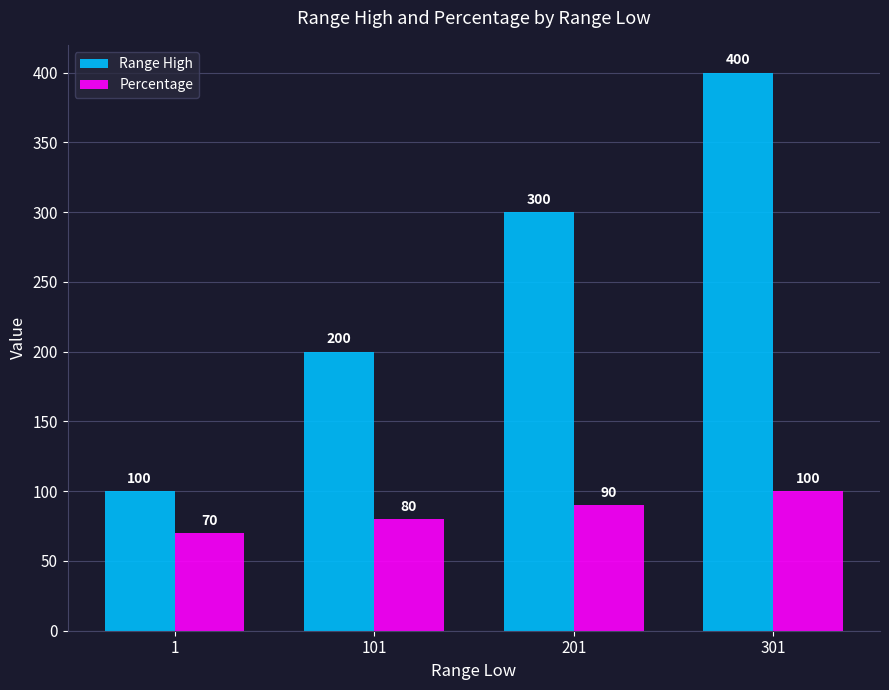

What is the approximate value of Range High at 101, to the nearest 10?

200